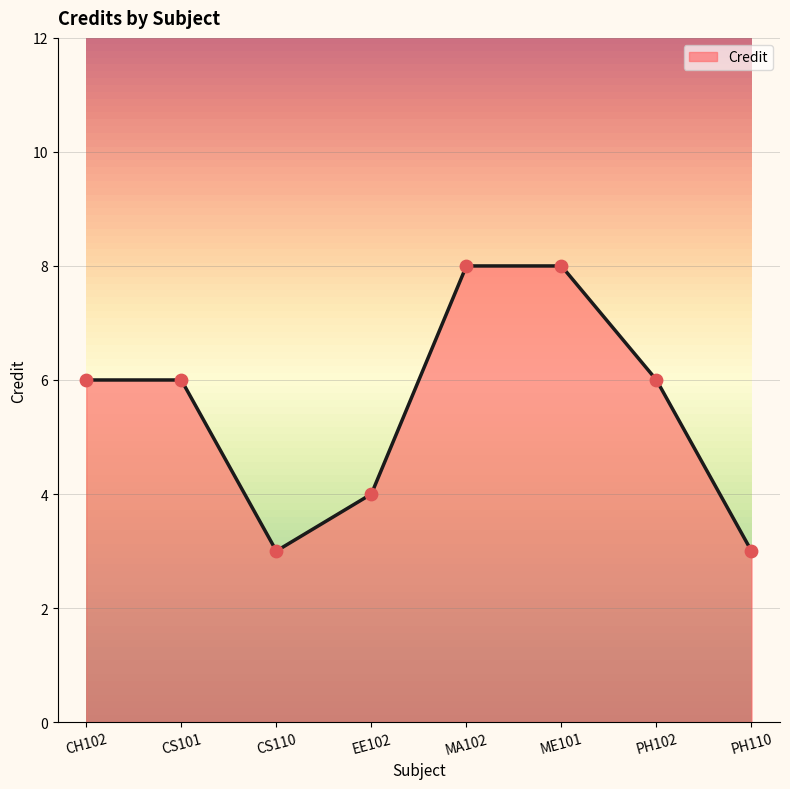

What is the change in value from ME101 to PH110?

-5